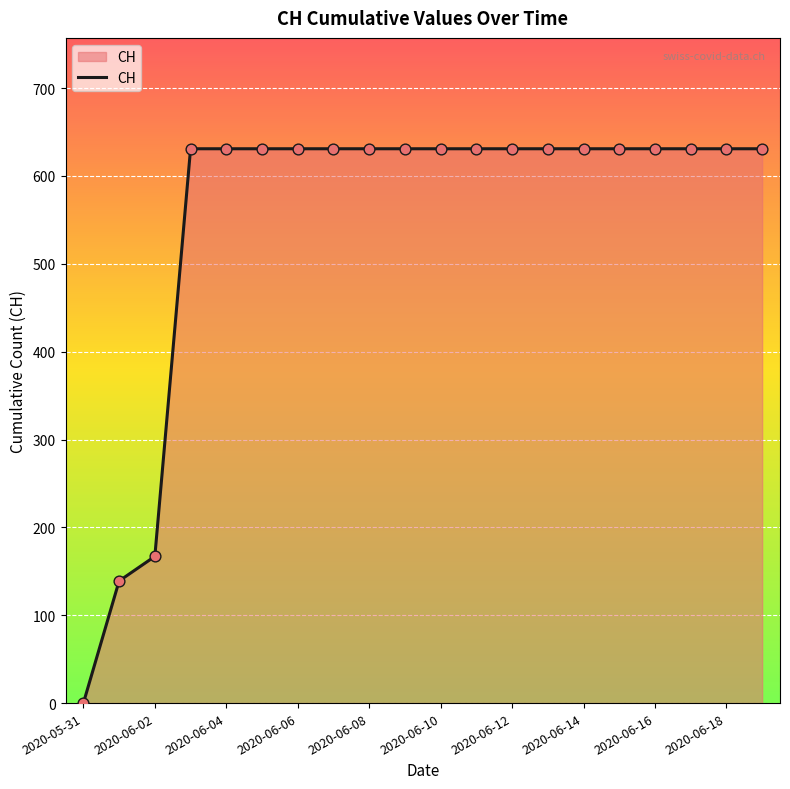

What is the greatest value displayed?

631